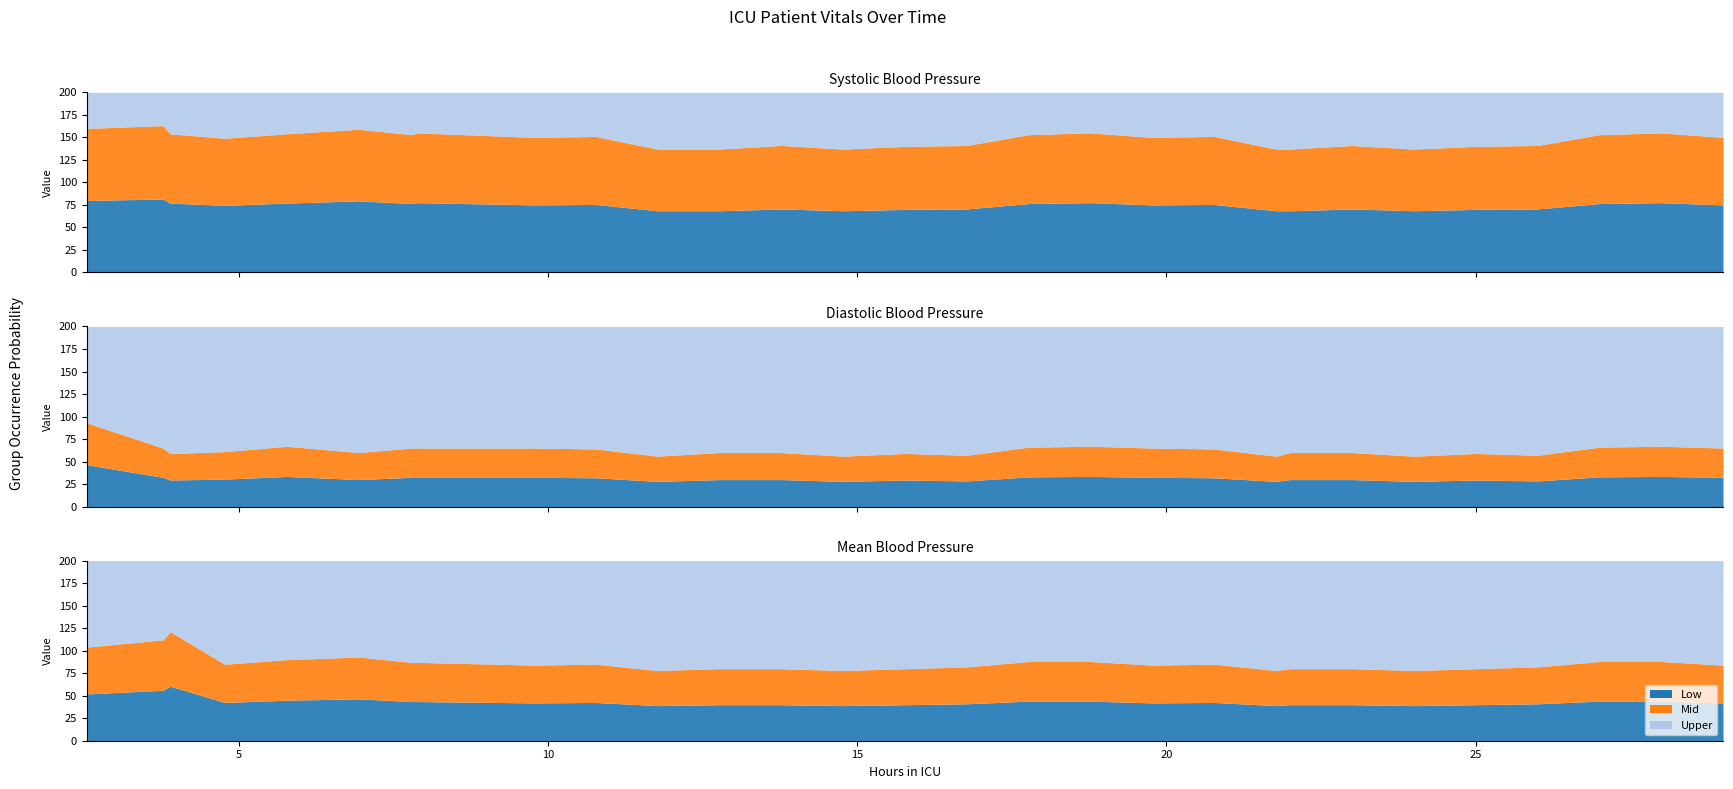

What is the difference between the maximum and minimum values in the Mean blood pressure series?

43